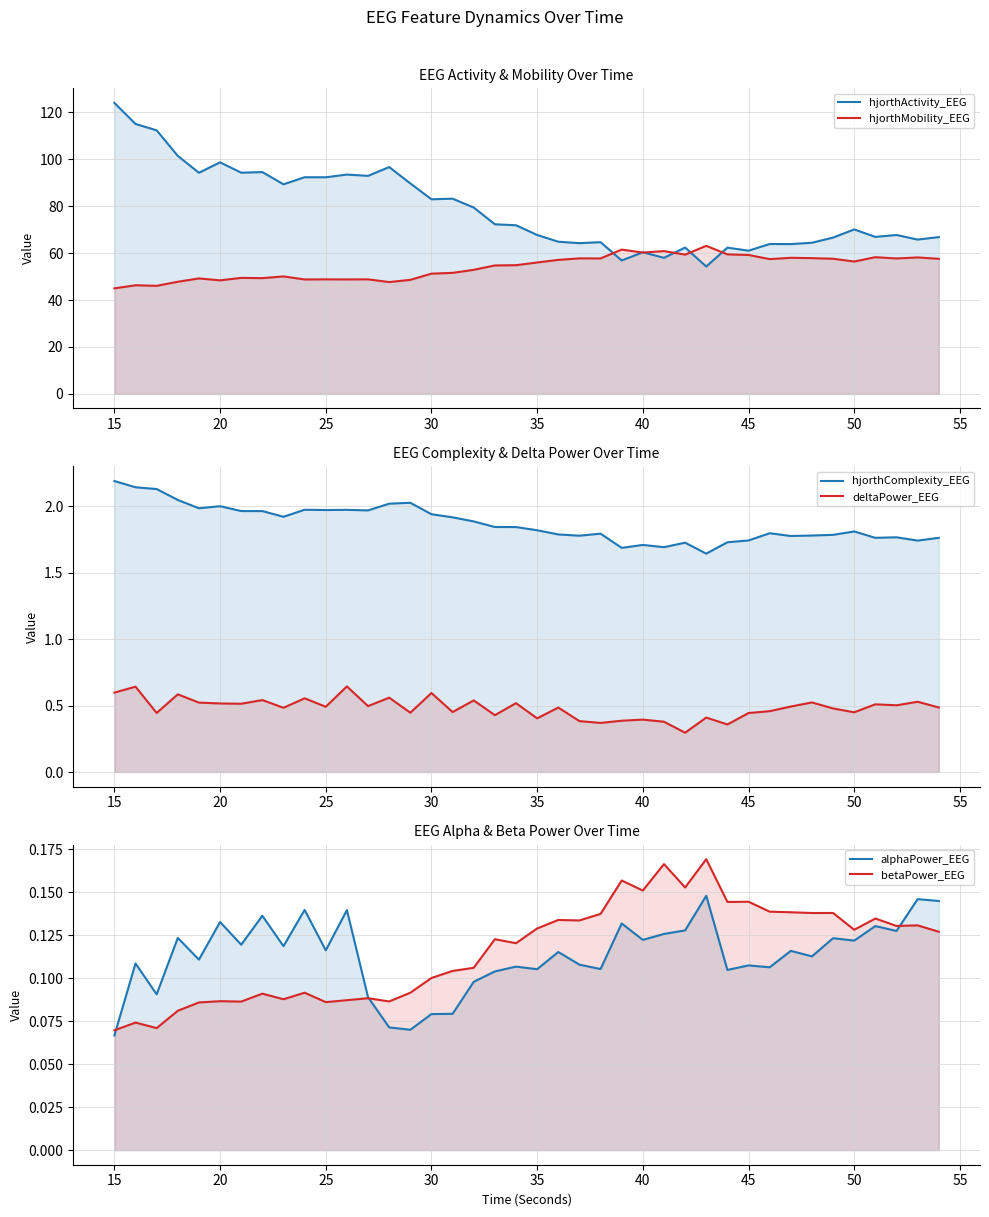

What is the minimum value for betaPower_EEG?

0.1